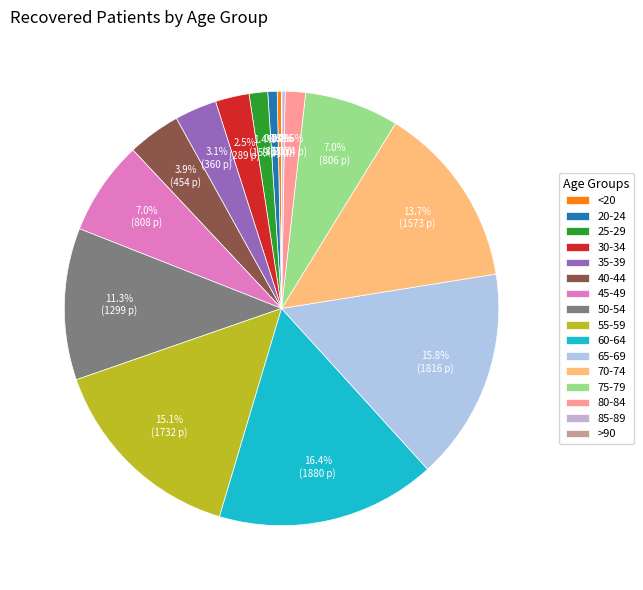

What percentage do 45-49 and >90 together represent?

7.1%